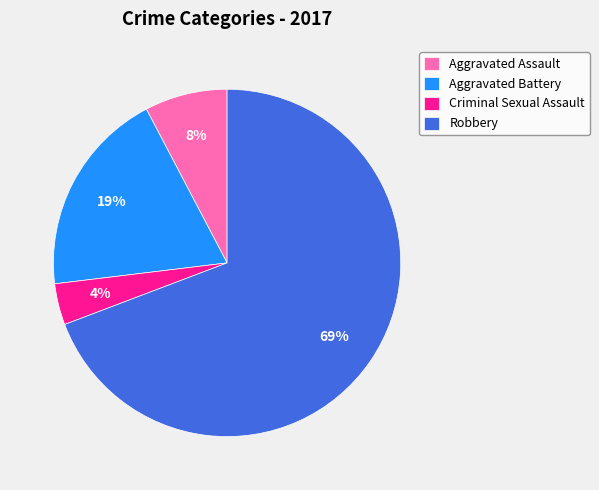

Is the sum of Aggravated Battery and Robbery greater than half?

Yes